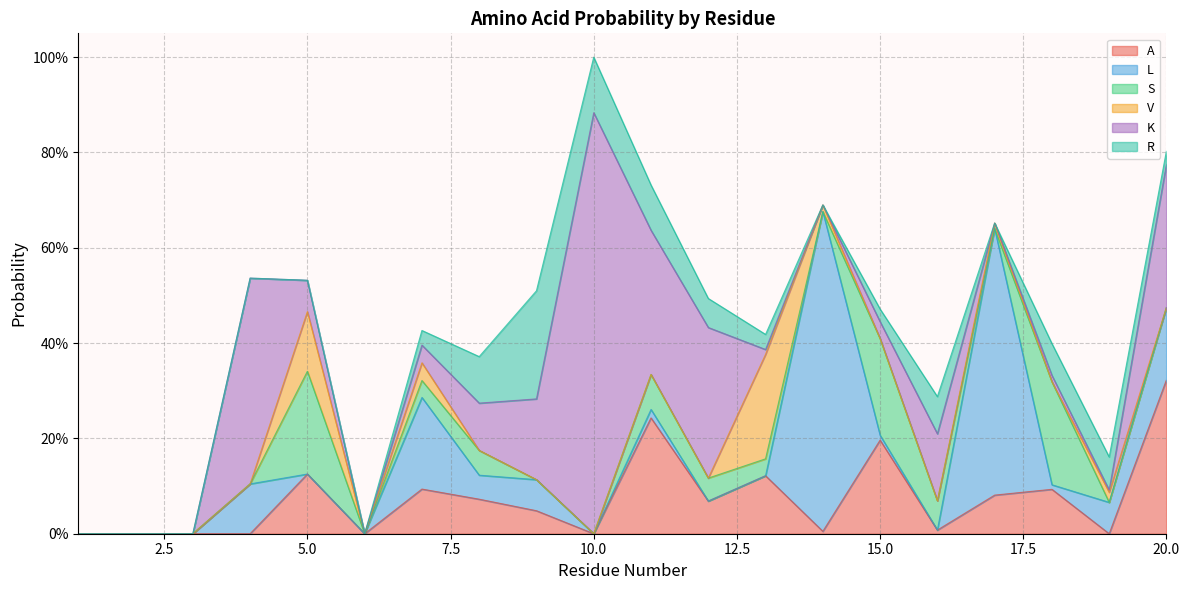

True or false: A has a value of 0.0 at 4.

True